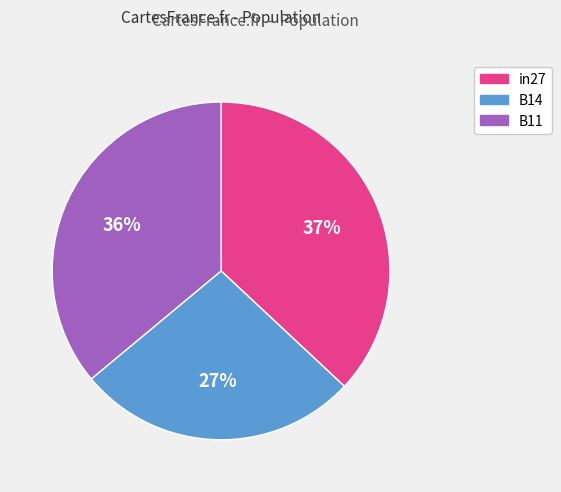

Between B11 and B14, which is larger?

B11